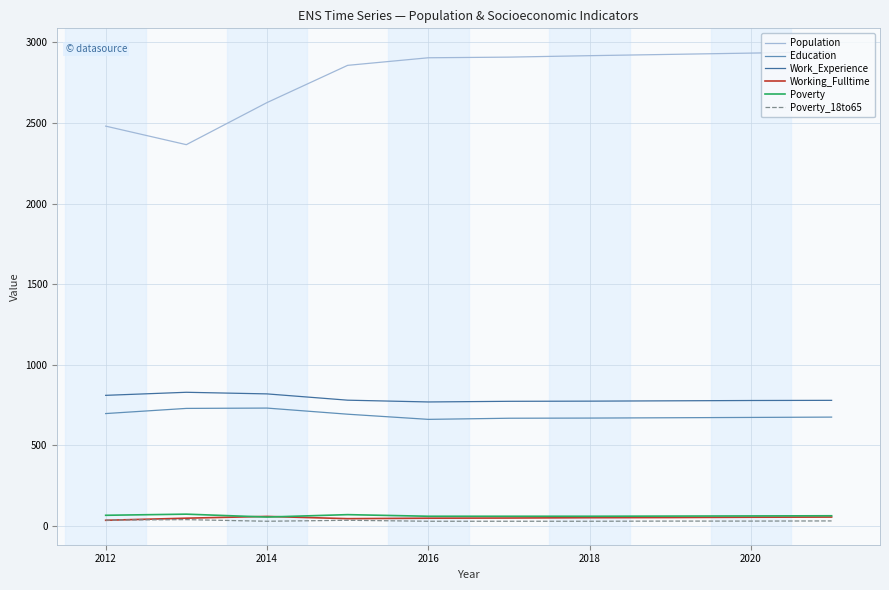

What is the greatest value displayed?

2941